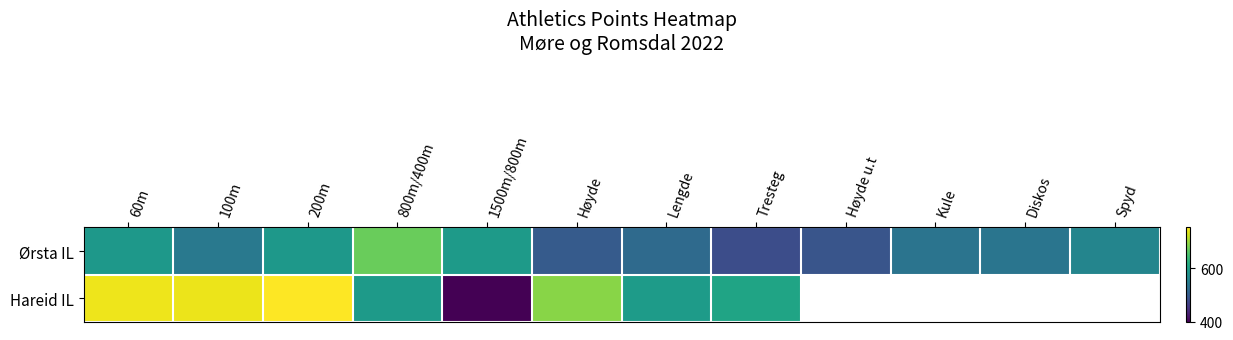

How many series are shown in this chart?

2